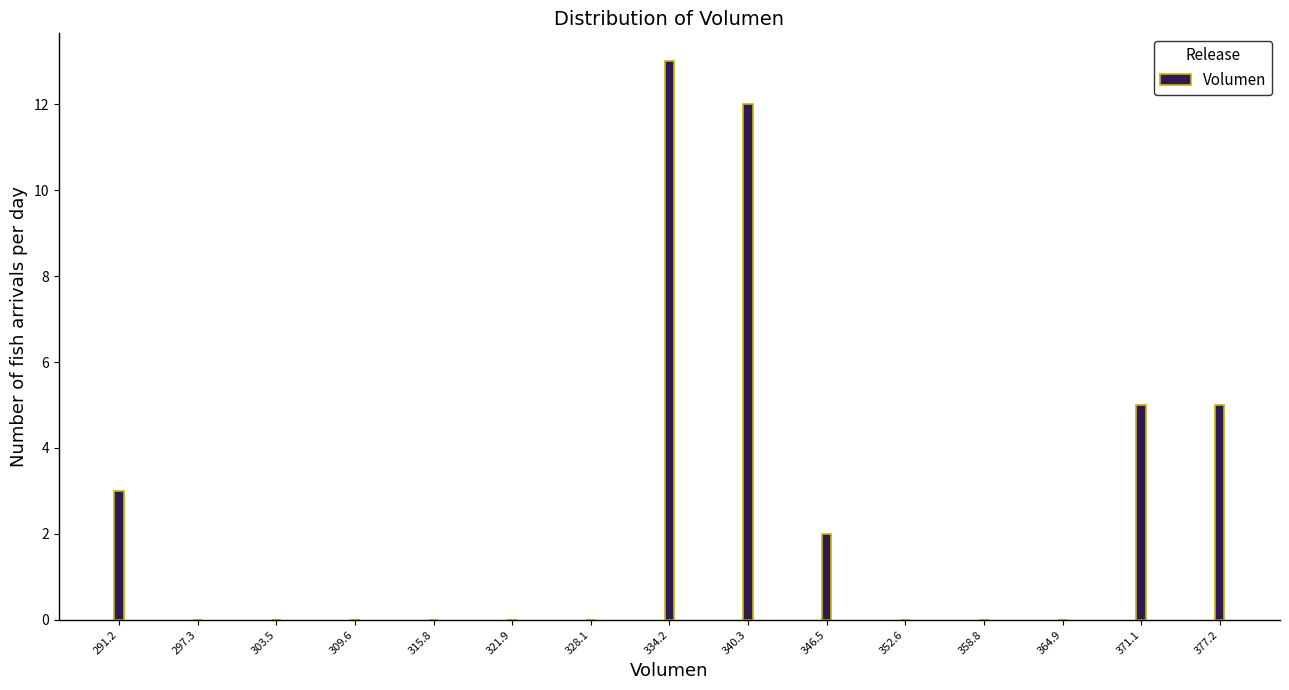

Reading left to right, transcribe all the data shown in this chart.

291.2=3	297.3=0	303.5=0	309.6=0	315.8=0	321.9=0	328.1=0	334.2=13	340.3=12	346.5=2	352.6=0	358.8=0	364.9=0	371.1=5	377.2=5